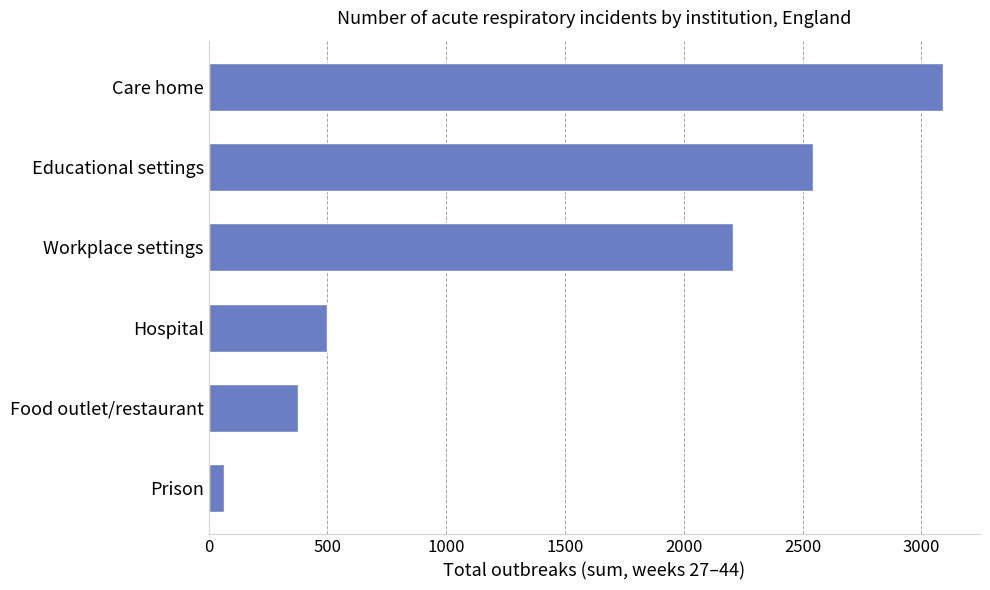

Rank the categories by value from highest to lowest.

Care home, Educational settings, Workplace settings, Hospital, Food outlet/restaurant, Prison